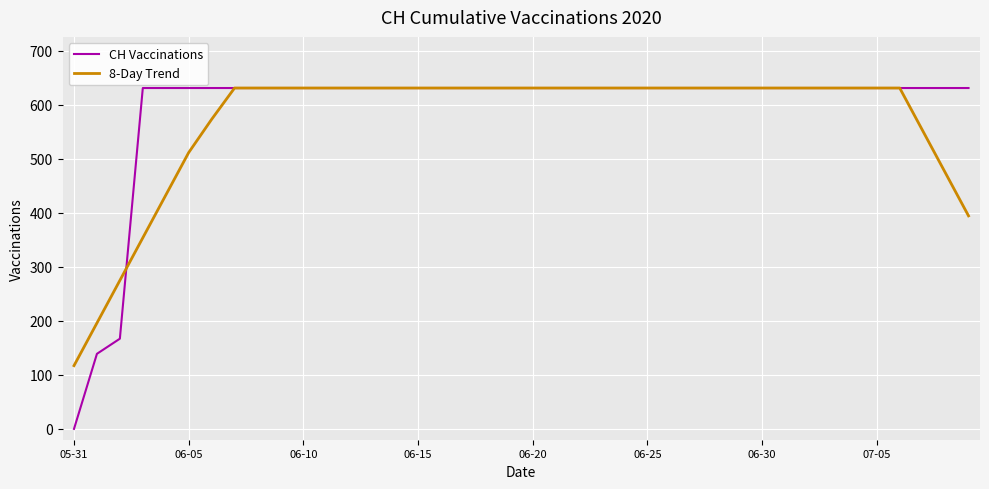

What are all the series names shown in the legend?

CH Vaccinations, 8-Day Trend